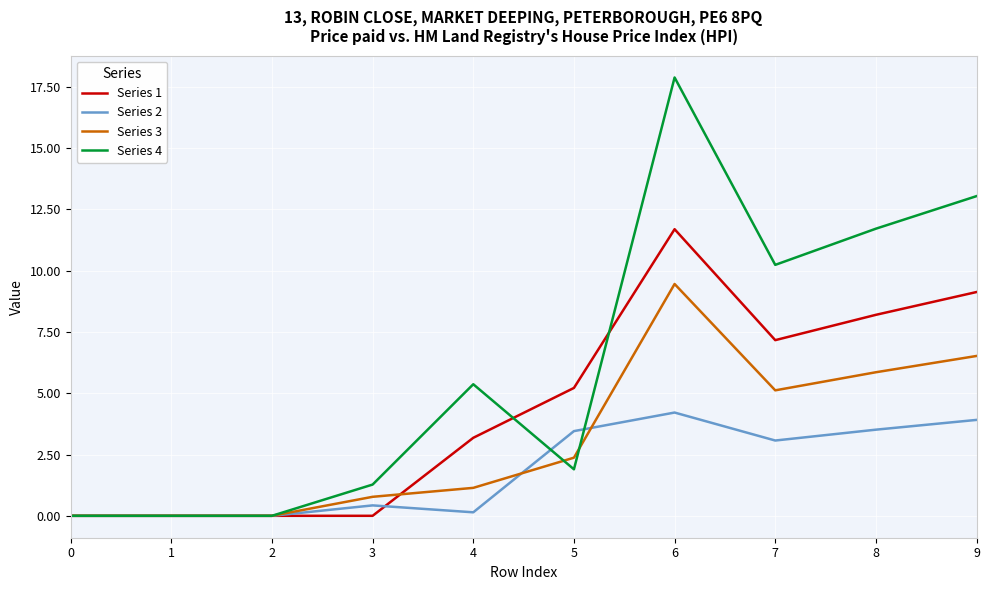

Reading left to right, extract all data points from this chart.

Series 1: 0.0	0.0	0.0	0.0	3.2	5.2	11.7	7.2	8.2	9.1
Series 2: 0.0	0.0	0.0	0.4	0.1	3.5	4.2	3.1	3.5	3.9
Series 3: 0.0	0.0	0.0	0.8	1.1	2.4	9.5	5.1	5.9	6.5
Series 4: 0.0	0.0	0.0	1.3	5.4	1.9	17.9	10.2	11.7	13.0